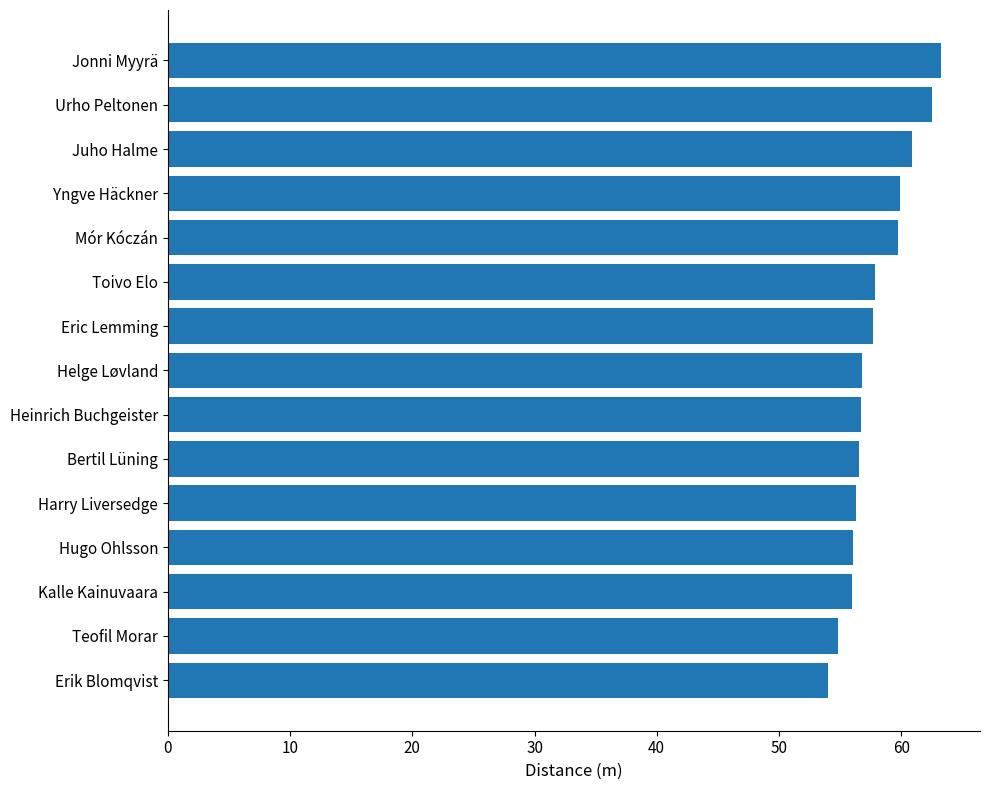

What is the label of the 13th bar from the top?

Kalle Kainuvaara